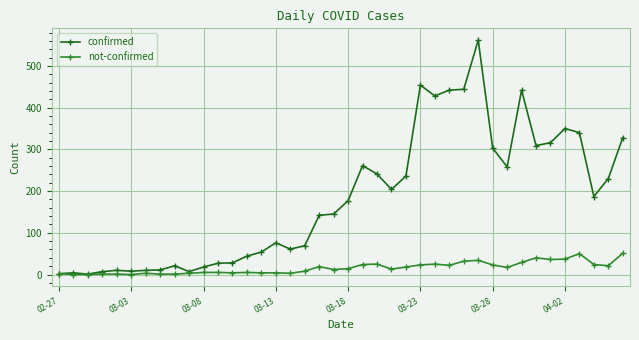

Rank the series by their maximum value, from lowest to highest.

not-confirmed, confirmed